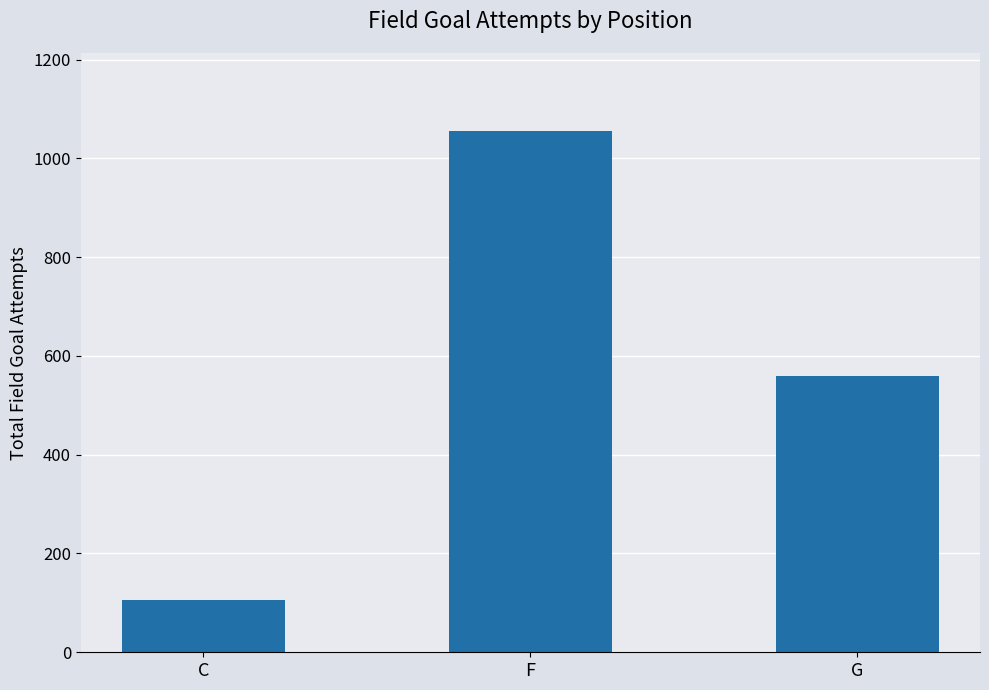

How many series are shown in this chart?

1